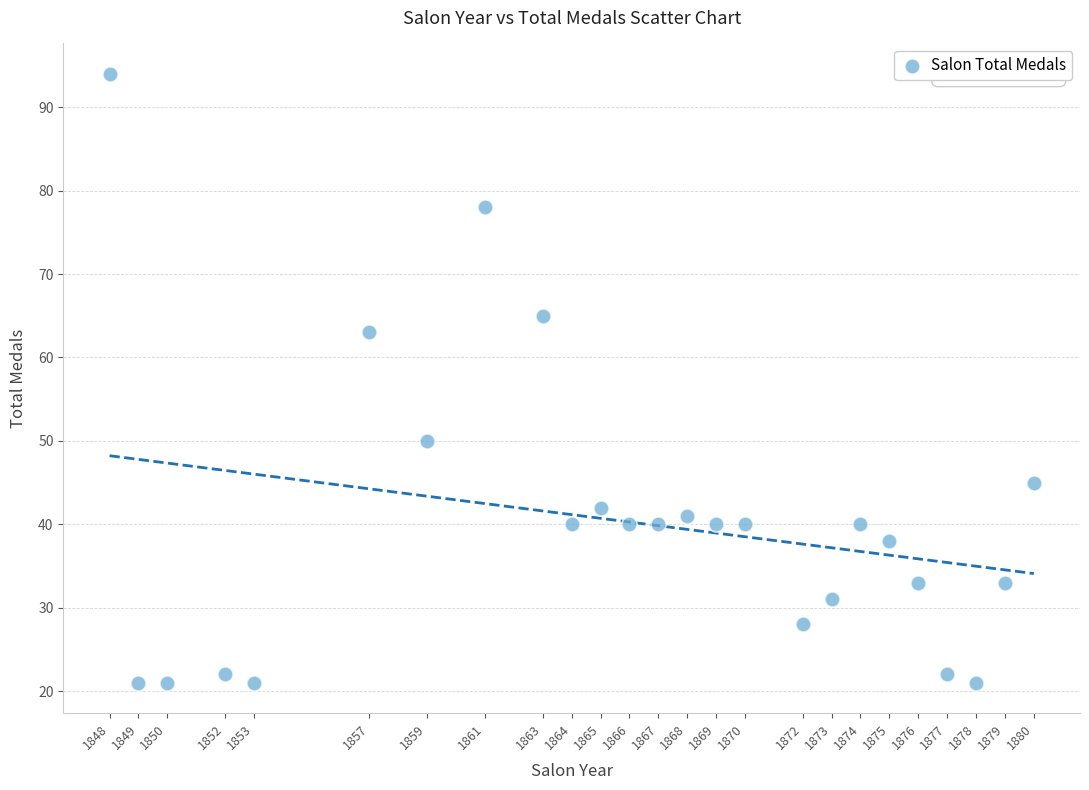

What Y value in the scatter plot is closest to 57?

63